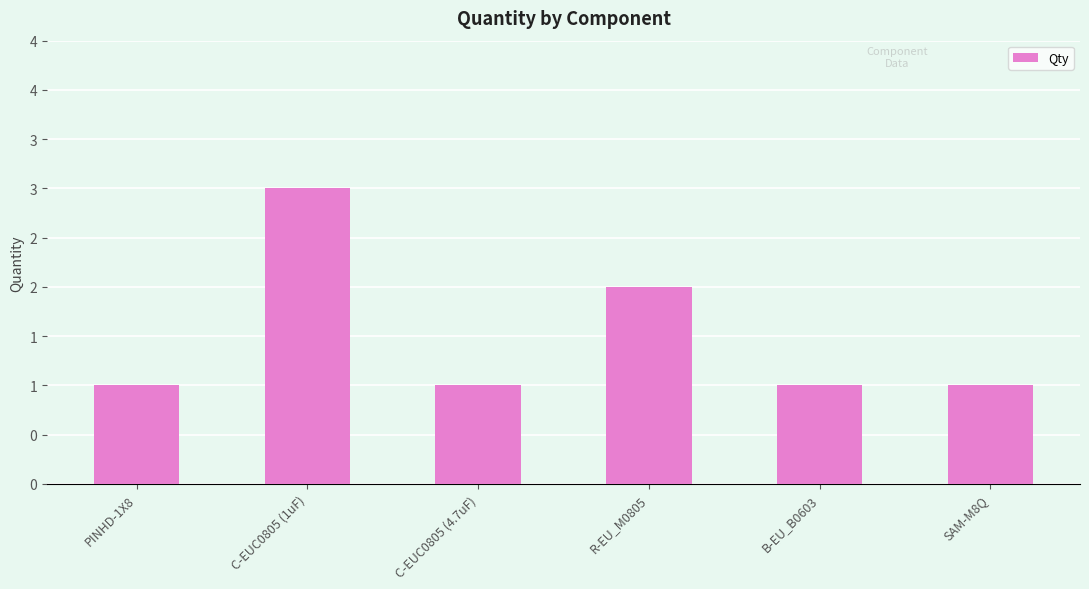

Does the chart contain any negative values?

No